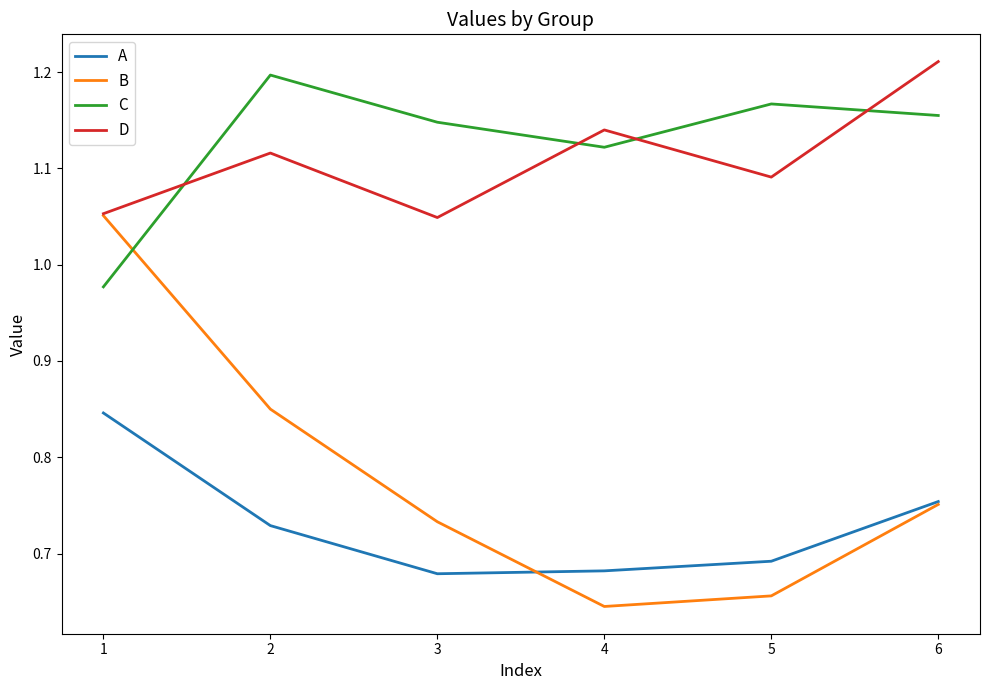

Which series has the largest range (max minus min)?

B